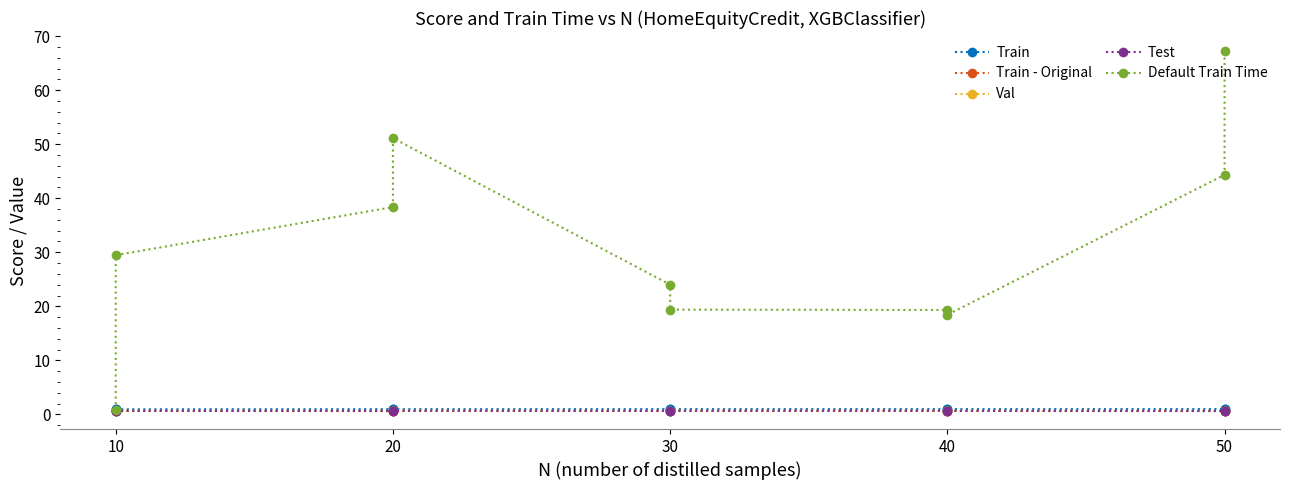

How many data points in Default Train Time are less than 29?

5